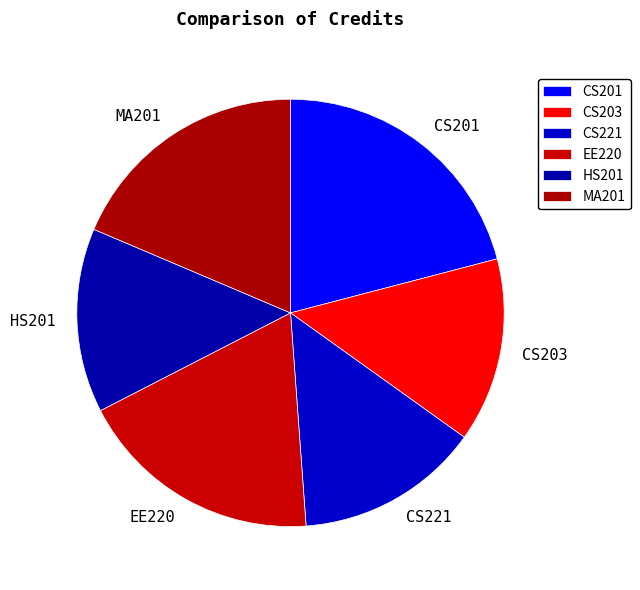

Do CS203 and MA201 together represent more than half of the pie?

No